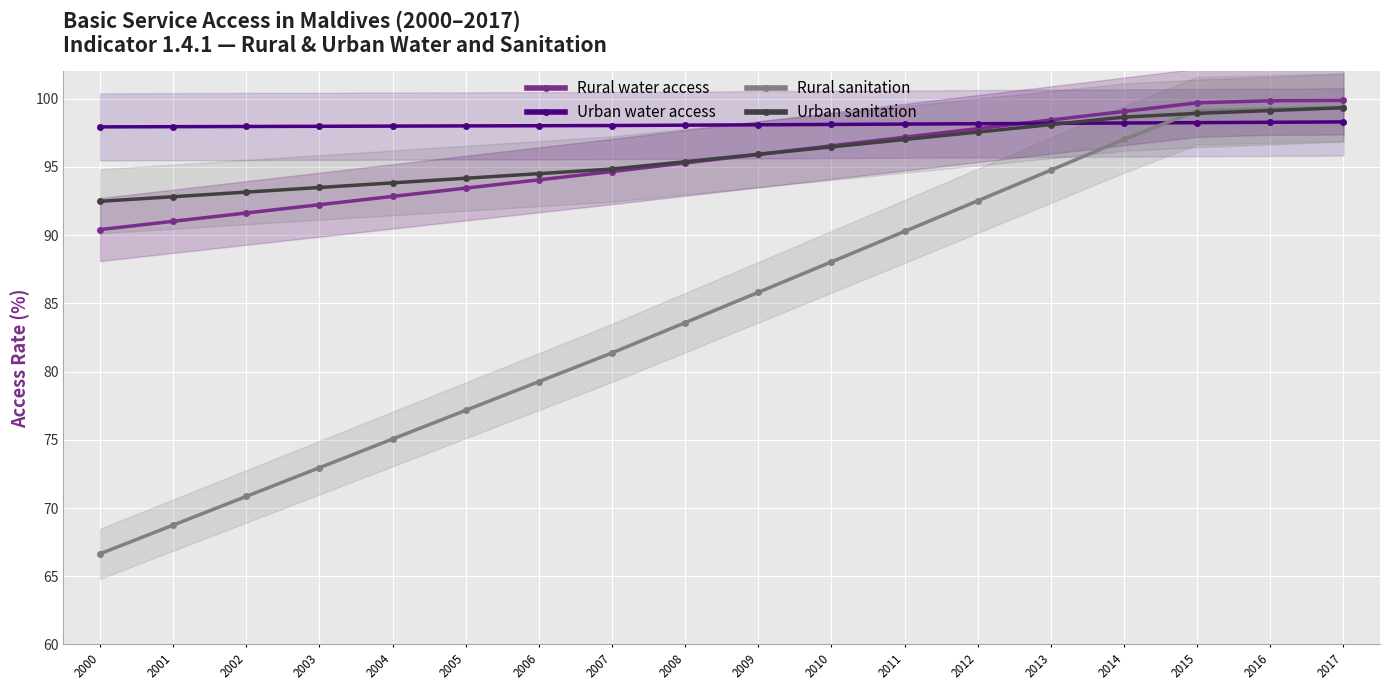

The Rural water access series shows 67.2 at 2016. True or false?

False